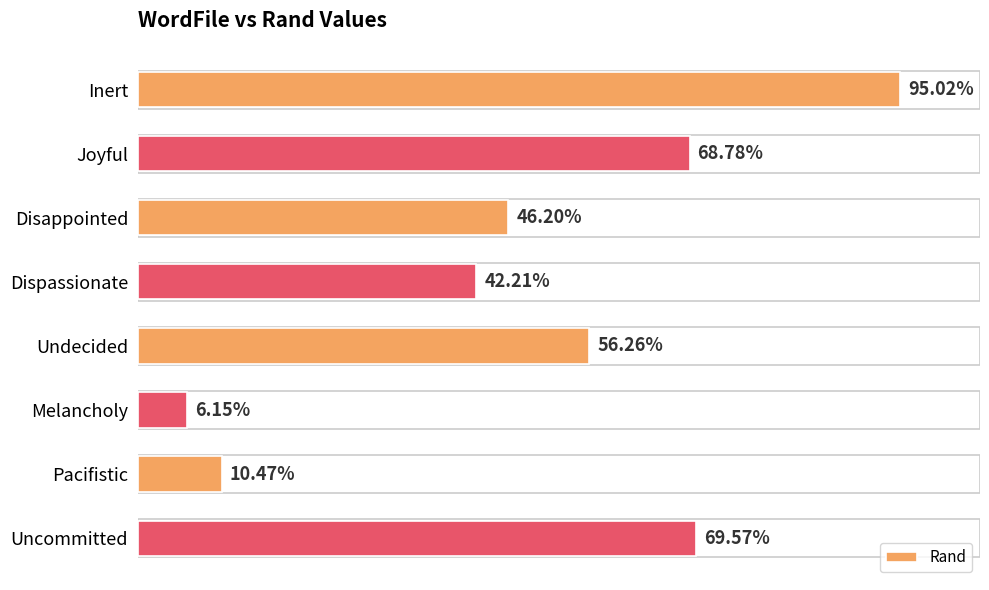

Are the bars horizontal?

Yes